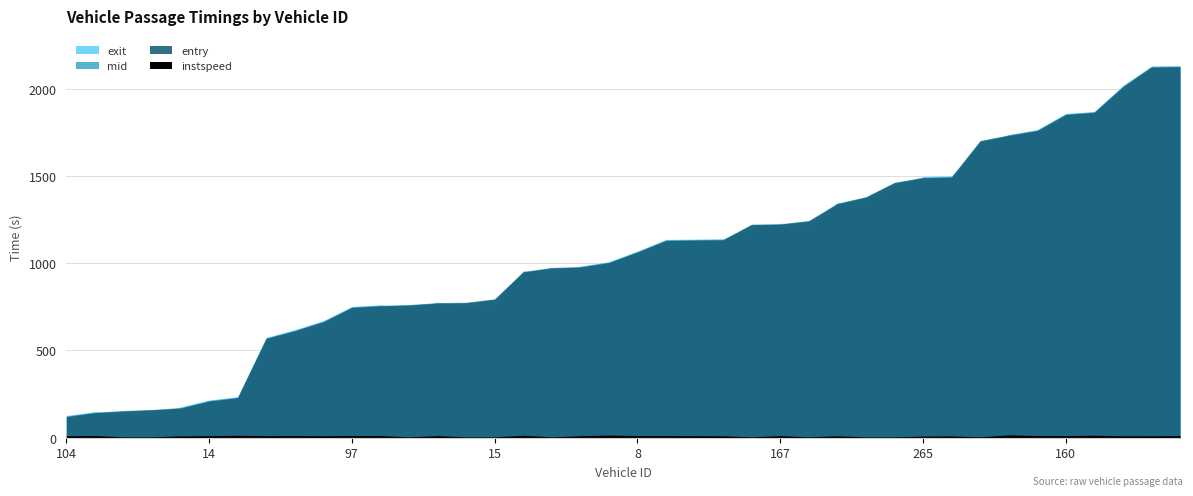

Which series changed the most between 104 and 401?

entry